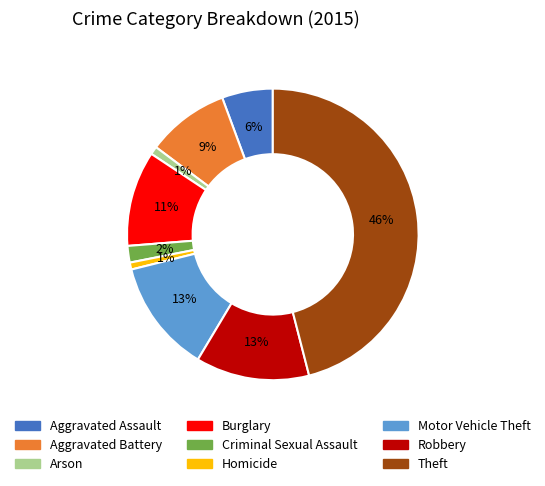

Is it true that Burglary is 5% of the pie?

False